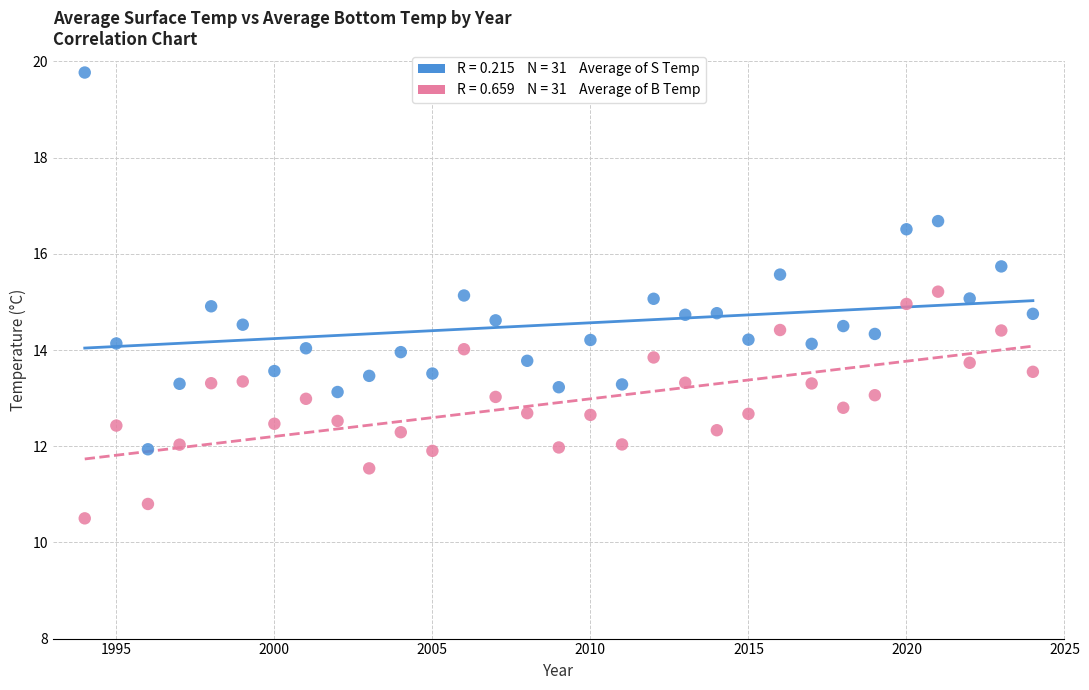

Across all data points, what is the range of X values (max minus min)?

30.0